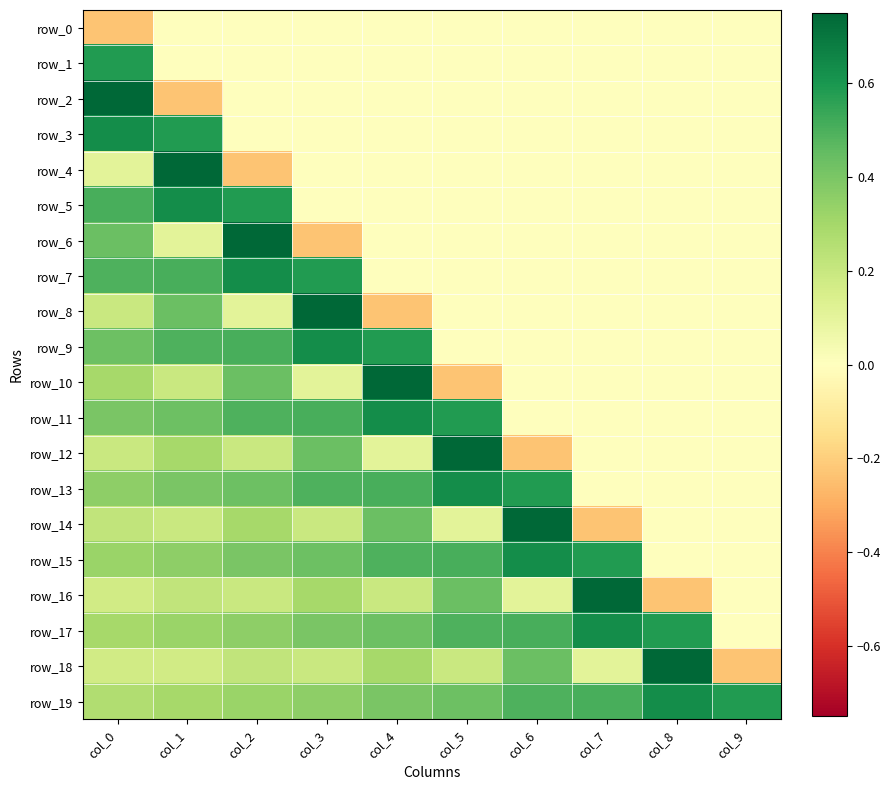

Between col_3 and col_2, which is larger?

col_3